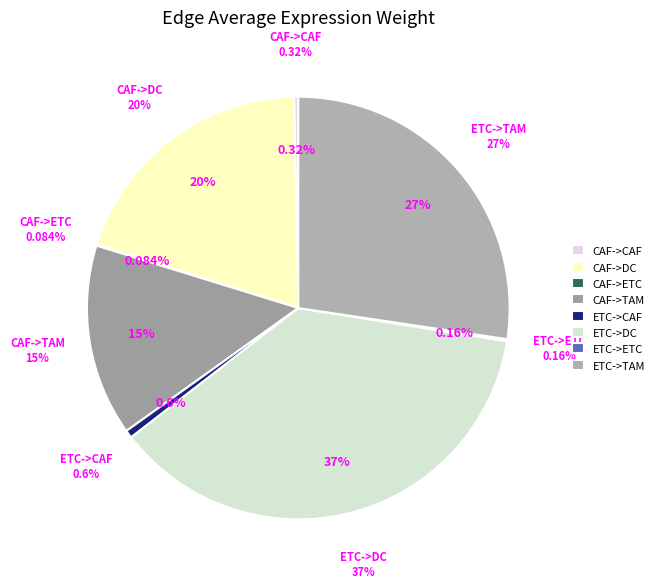

To the nearest percent, what is the difference between the largest and smallest slice percentages?

37%